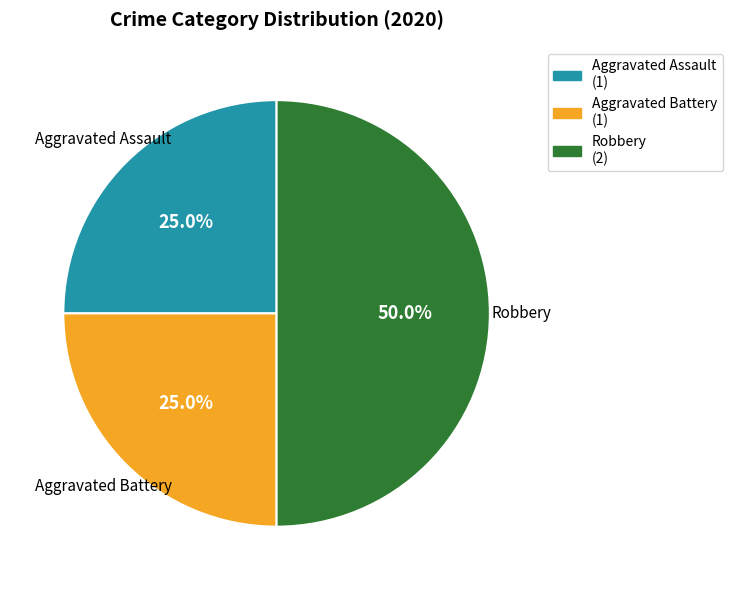

What is the ratio of the value at Aggravated Assault to the value at Aggravated Battery?

1.0